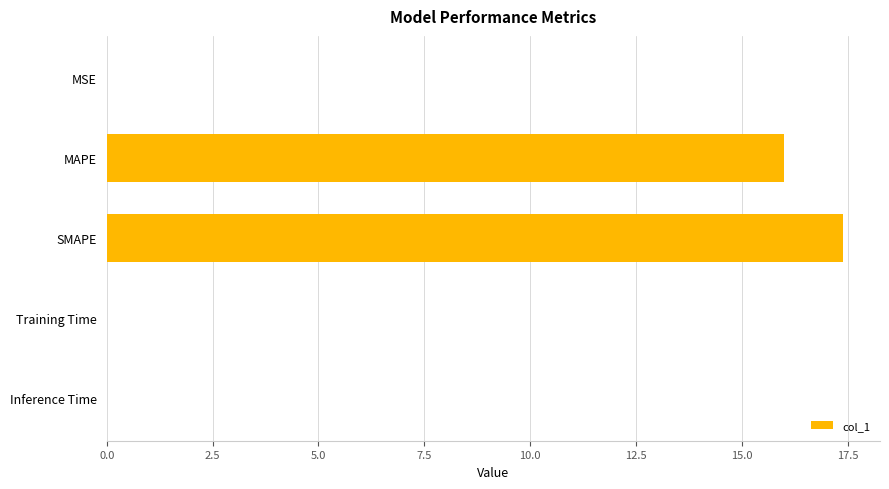

Between MAPE and Training Time, which is larger?

MAPE